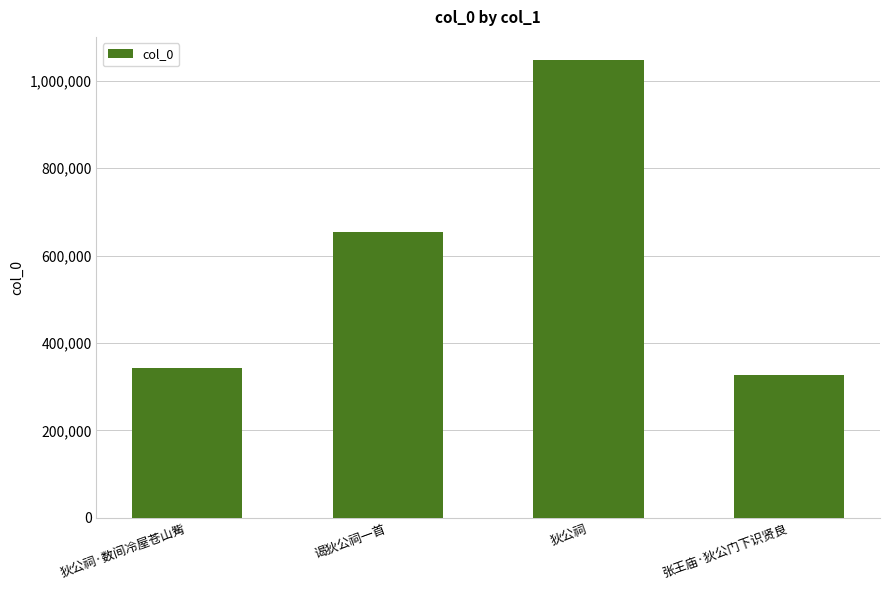

What is the maximum value shown in the chart?

1048379